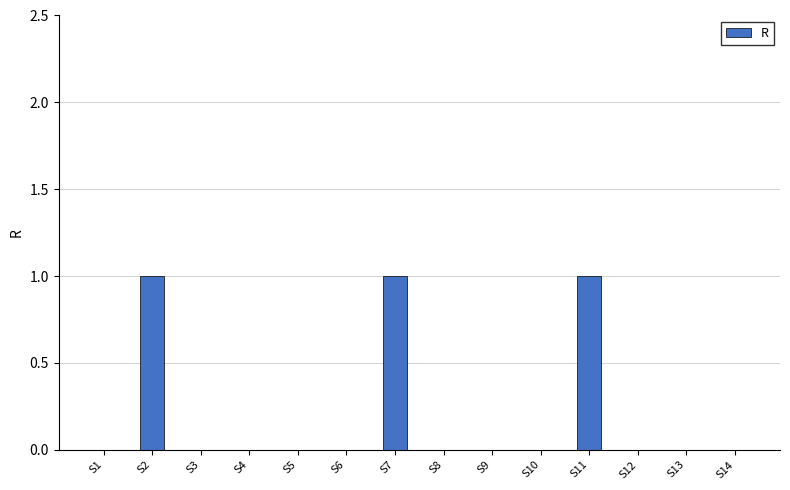

How many categories are shown in the chart?

14